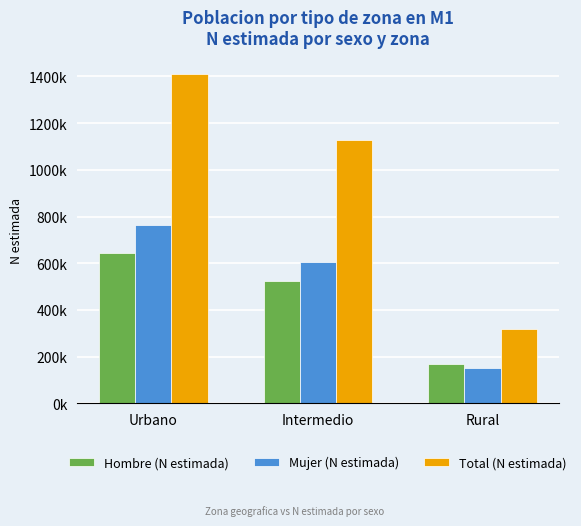

At which label does Mujer (N estimada) reach its minimum?

Rural